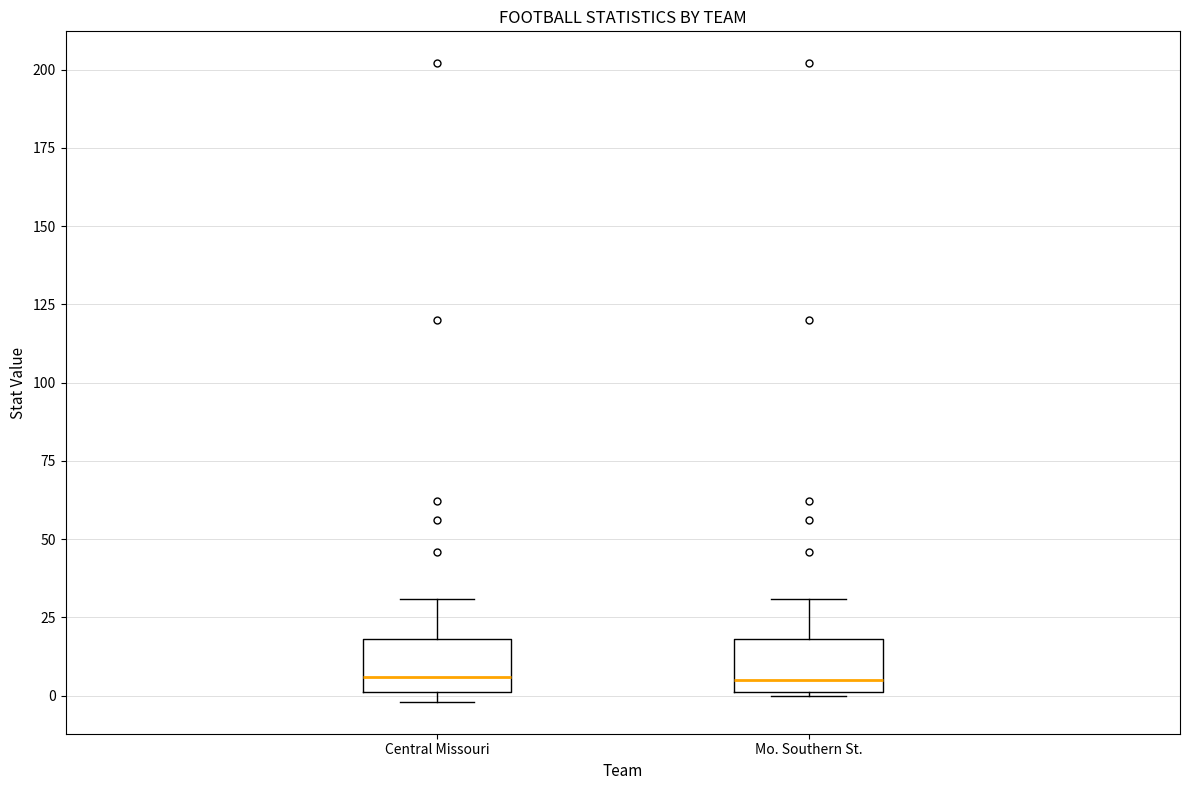

Reading left to right, transcribe this box plot: for each box, give where its median line is, the range the box spans, and where its two whiskers end, as read against the y-axis. The values are not printed on the chart, so give them approximately, as read against the axis.

Central Missouri: median 5, box 0 to 20, whiskers 0 (just below the box's lower edge) to 30
Mo. Southern St.: median 5, box 0 to 20, whiskers 0 to 30